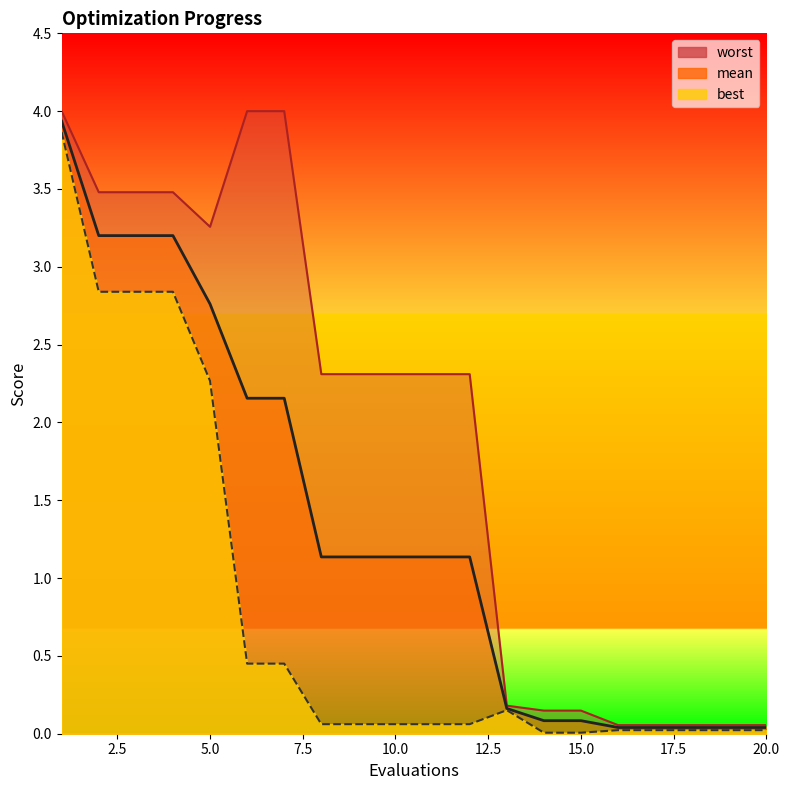

Between 10 and 6, which is larger?

6